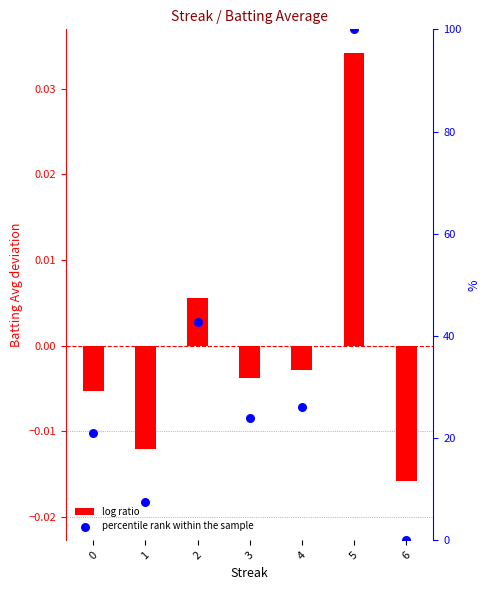

Which series reaches the maximum Y coordinate?

percentile rank within the sample